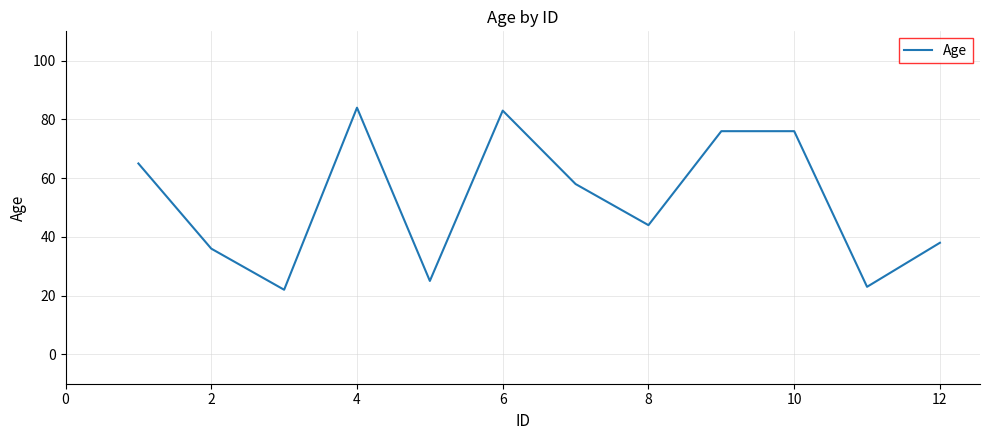

What is the difference between the maximum and minimum values?

62